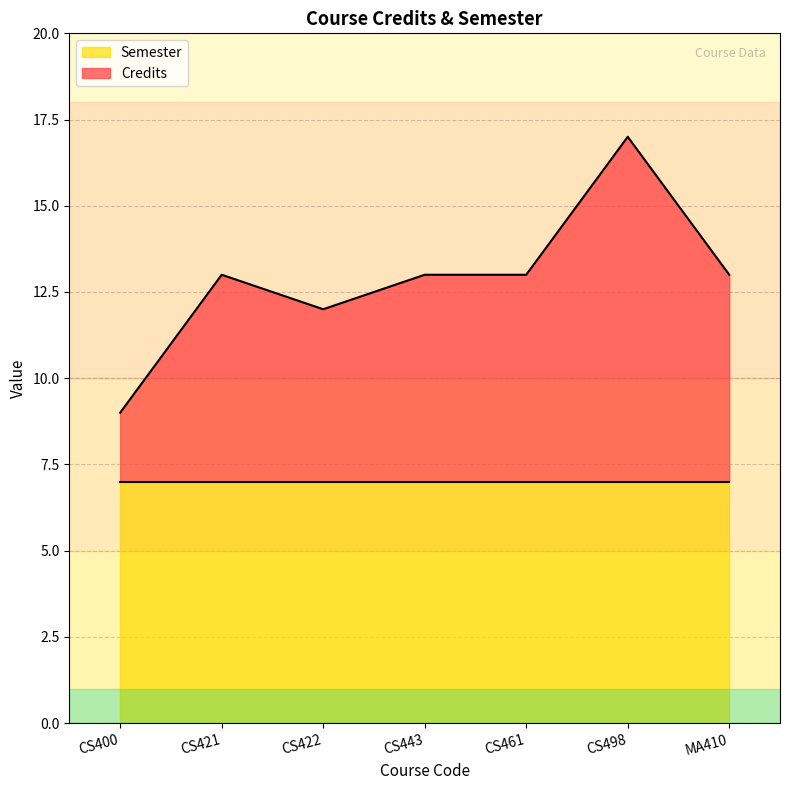

Count the number of categories in the chart.

7